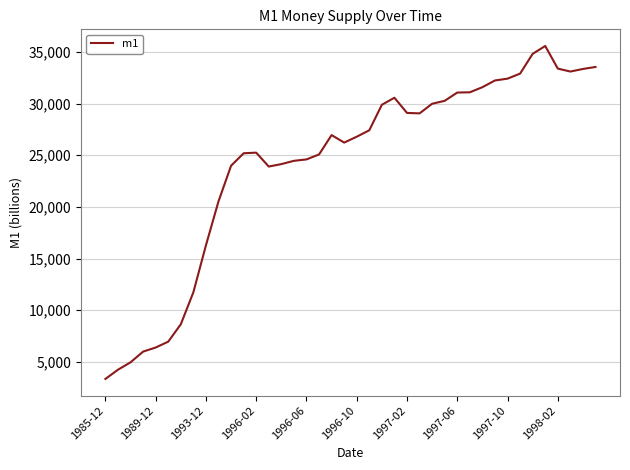

What is the difference between the maximum and minimum values?

32244.7